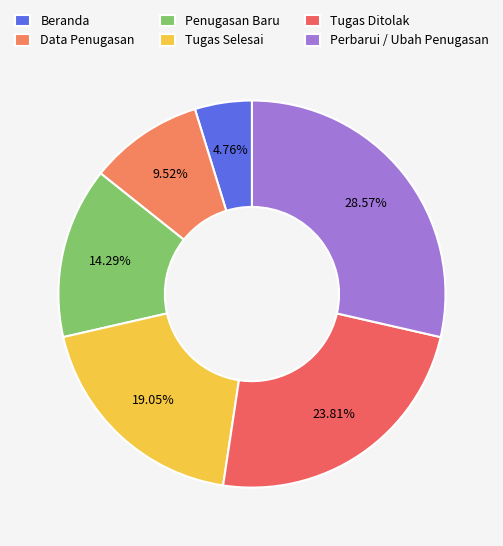

Is there a majority slice in this chart?

No